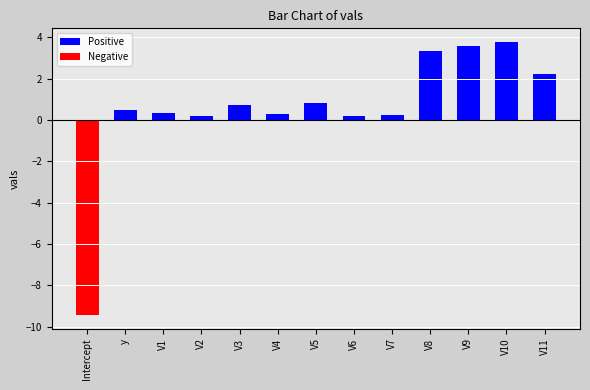

Does the chart contain any negative values?

Yes